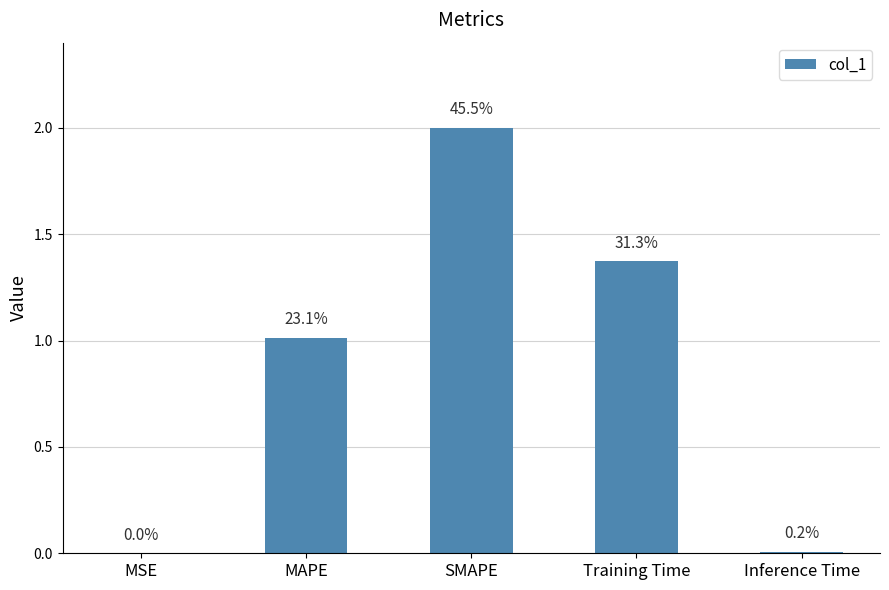

Are the bars horizontal?

No